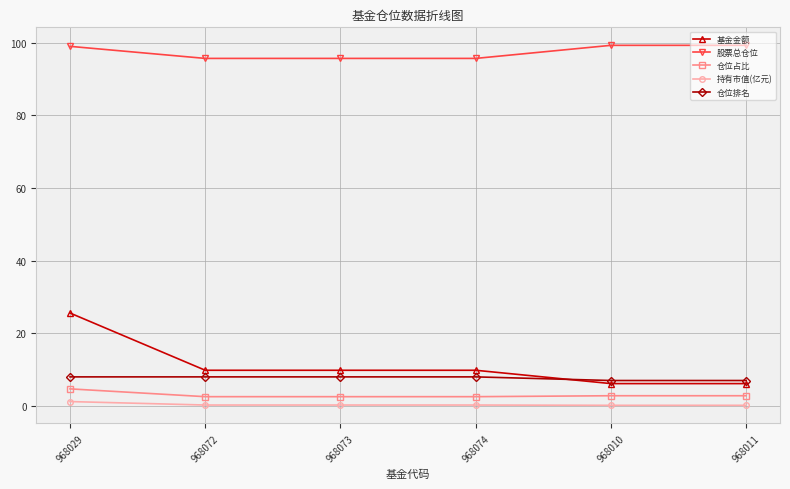

The value of 仓位排名 at 968029 is 8.0. True or false?

True